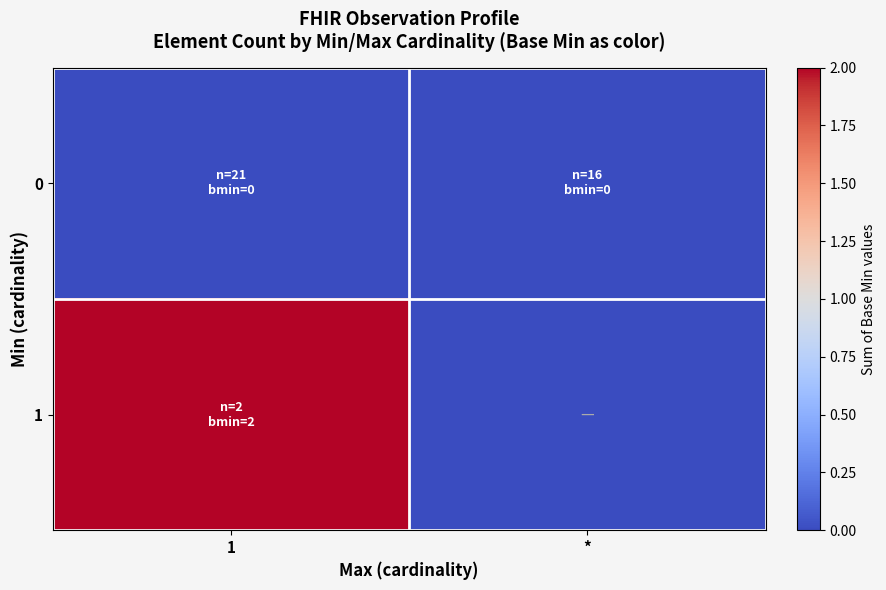

Reading right to left, what are all the values shown in this chart?

0: *=0	1=0
1: *=0	1=2